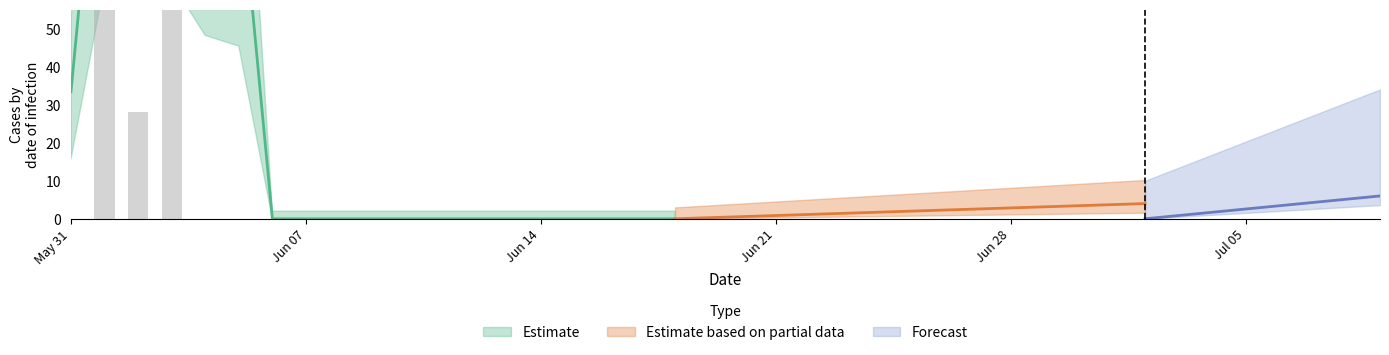

Approximately how many times larger is the value at 2020-06-25 compared to 2020-06-09?

1.0